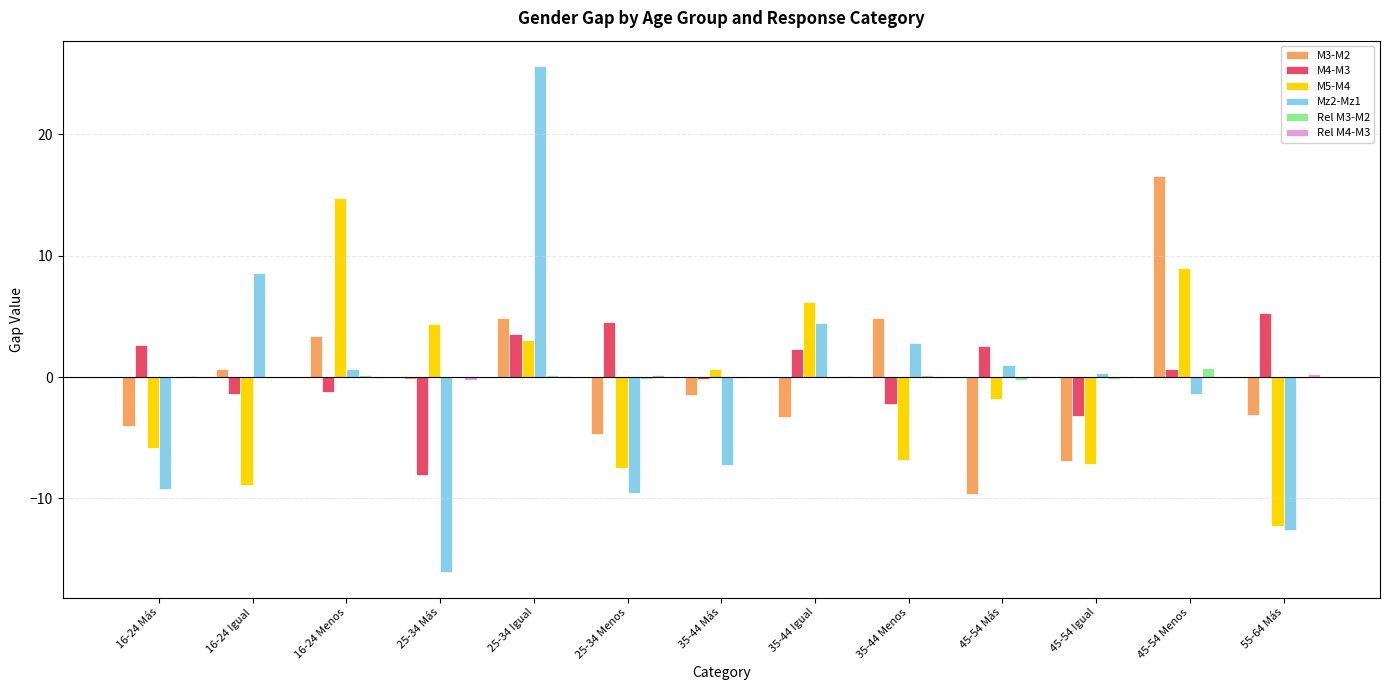

Is it true that M5-M4 equals 5.2 at 25-34 Igual?

False